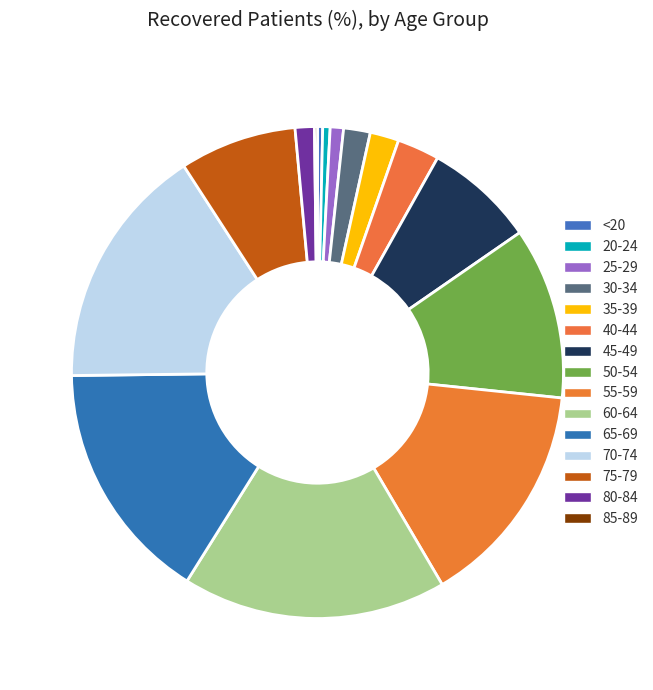

Rank the categories by value from highest to lowest.

60-64, 70-74, 65-69, 55-59, 50-54, 75-79, 45-49, 40-44, 35-39, 30-34, 80-84, 25-29, 20-24, <20, 85-89